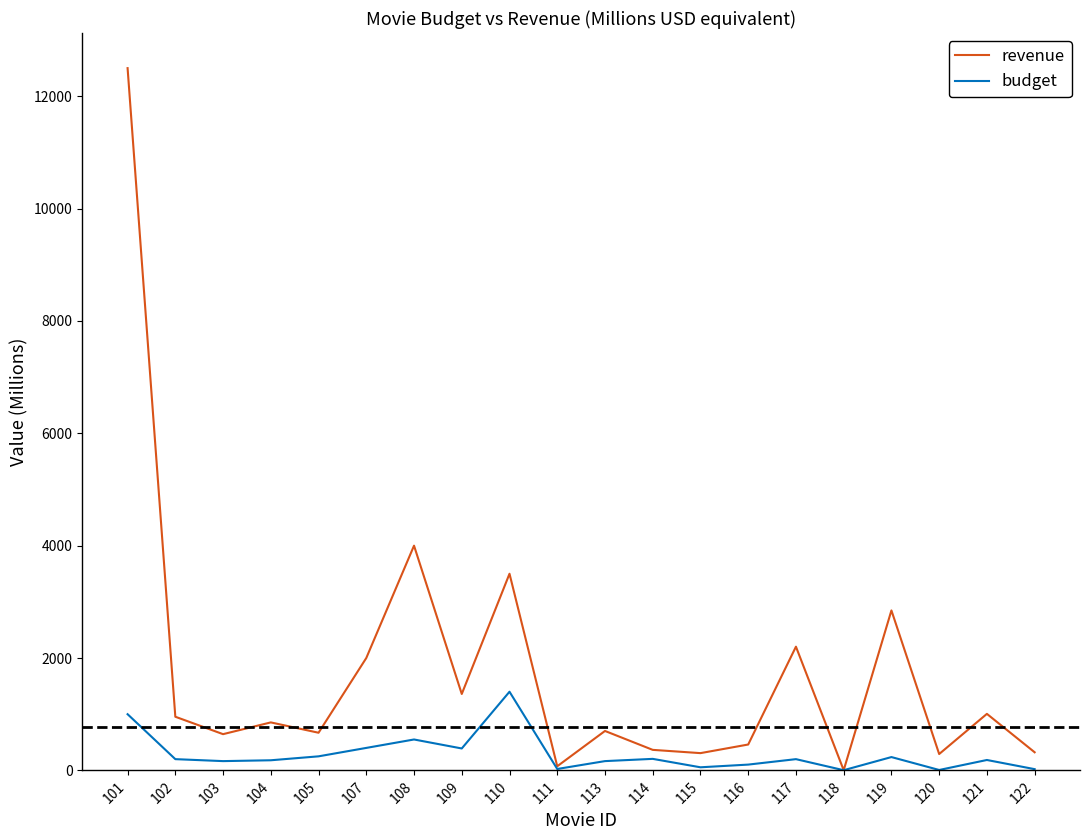

What is the total value across all series at 116?

563.5